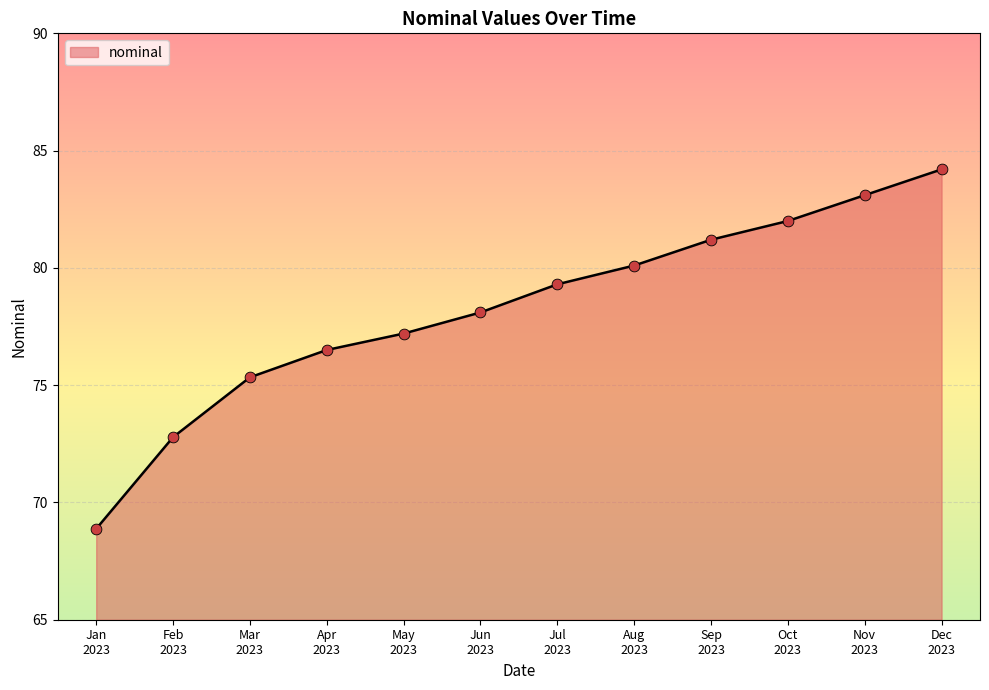

What is the minimum value shown in the chart?

68.9